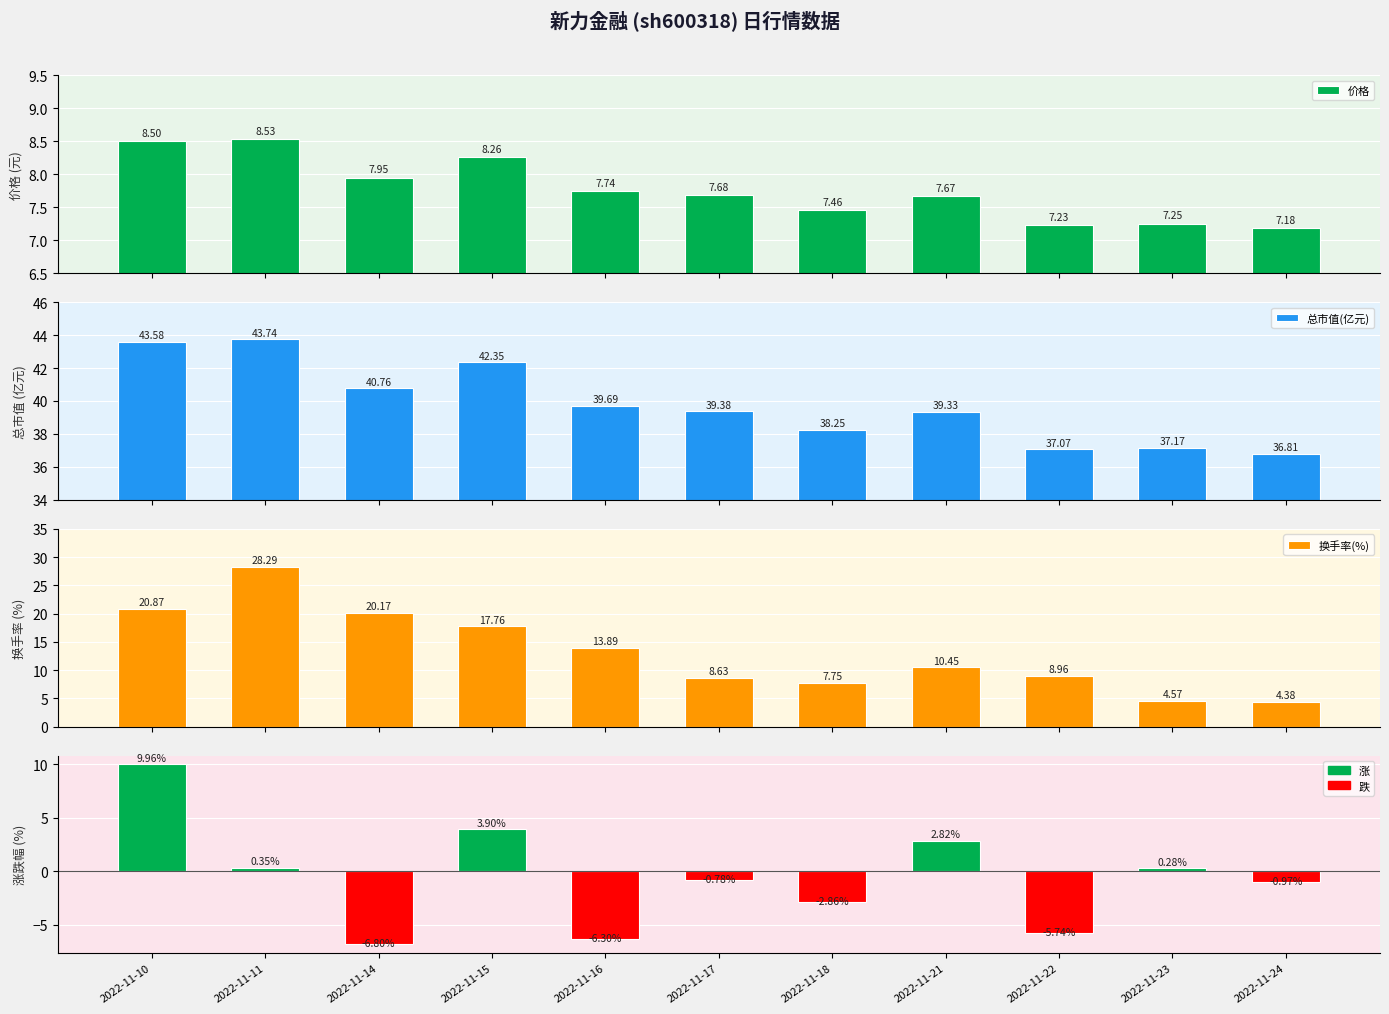

At which category is the sum across all series the highest?

2022-11-10